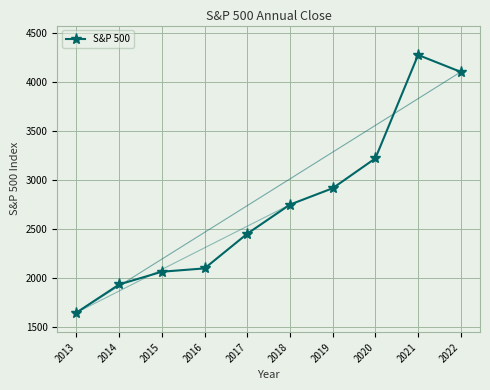

Reading right to left, what are all the values shown in this chart?

2022=4100	2021=4273	2020=3218	2019=2913	2018=2746	2017=2449	2016=2095	2015=2061	2014=1931	2013=1644